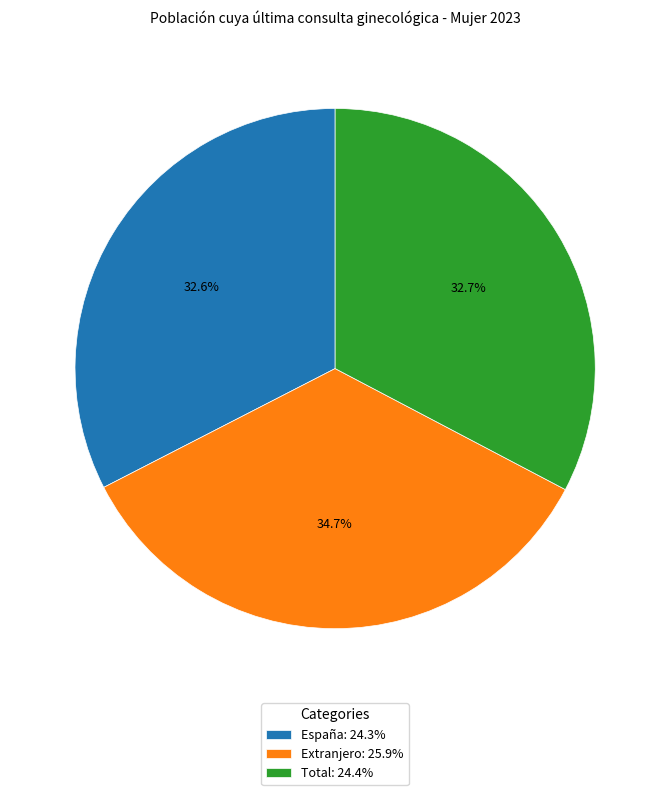

True or false: España accounts for 33% of the total.

True